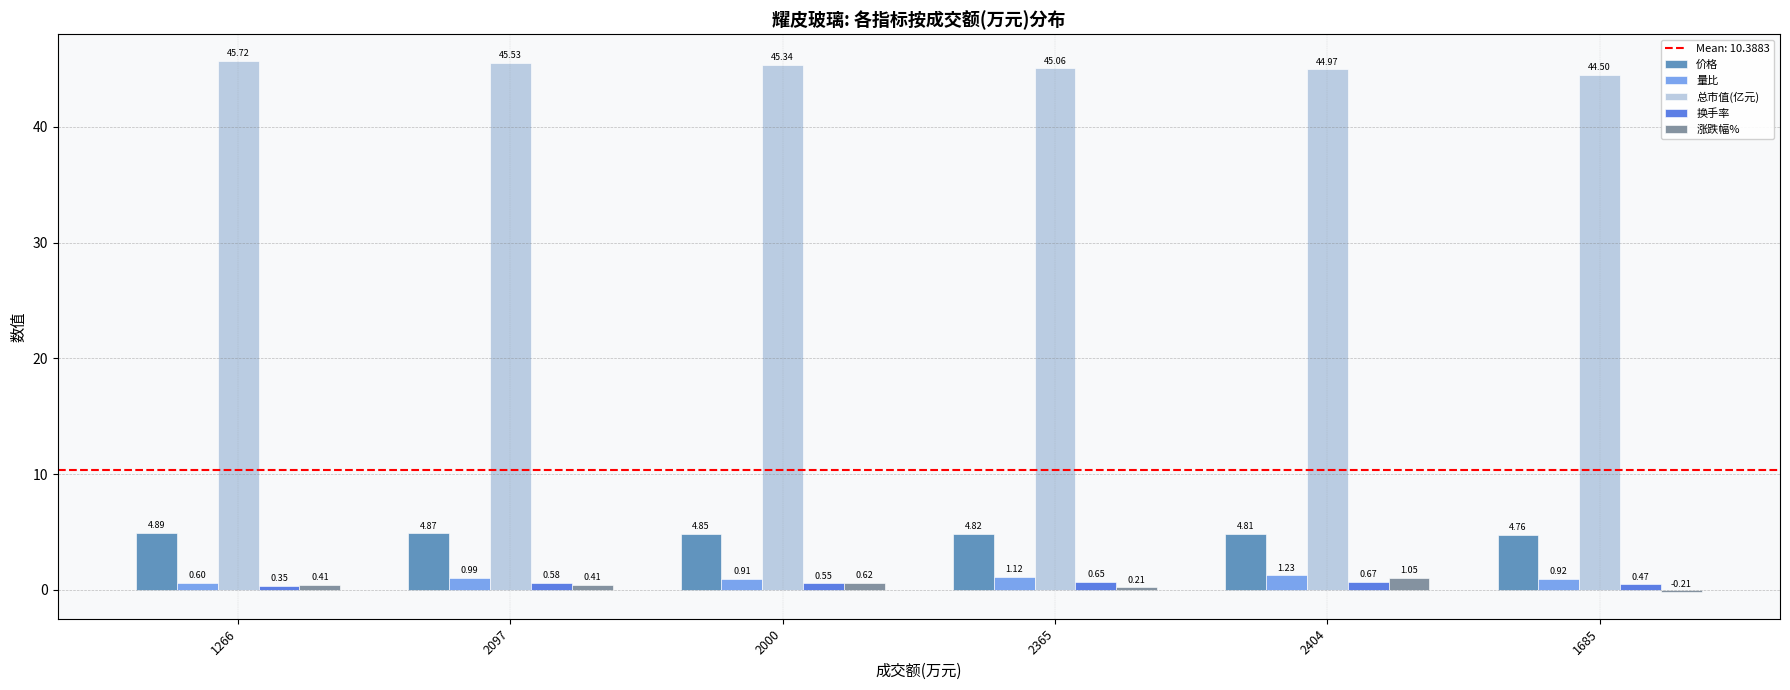

What is the sum of all 涨跌幅% values?

2.5